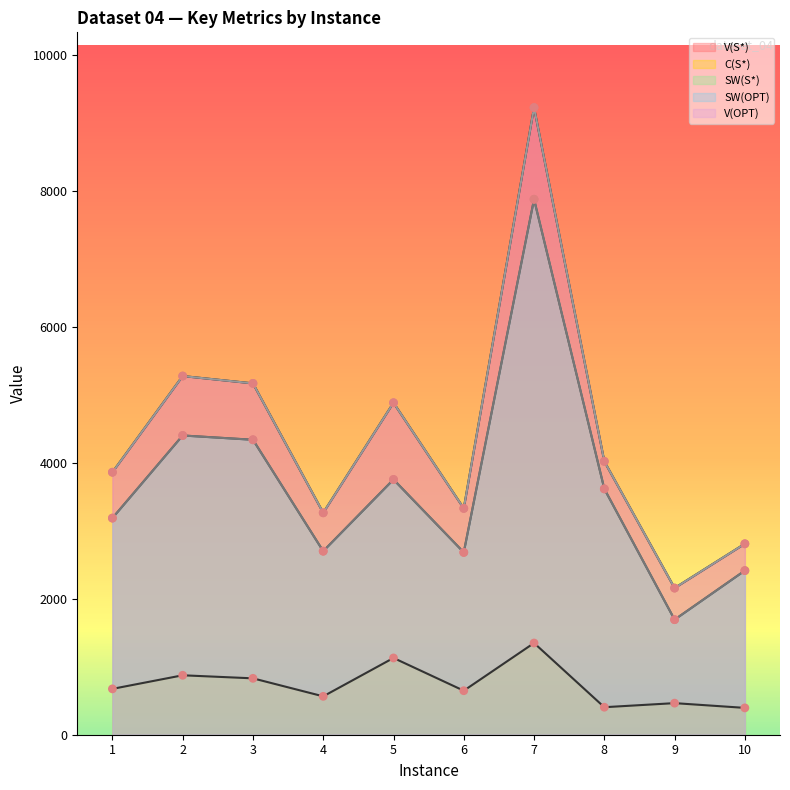

What is the total value across all series at 3?

19858